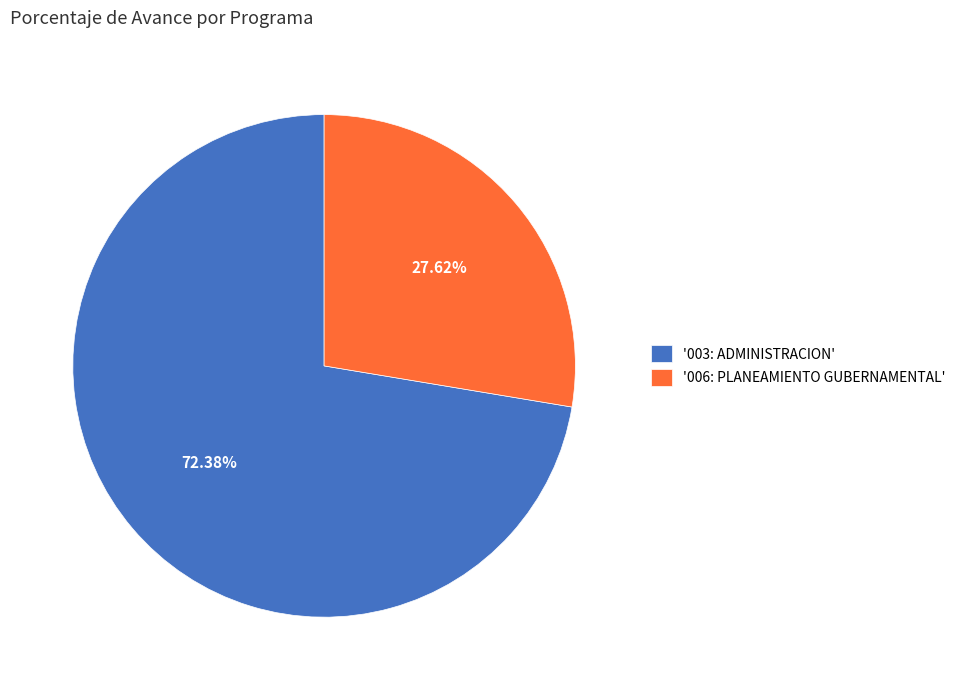

To the nearest percent, what is the difference between the largest and smallest slice percentages?

45%